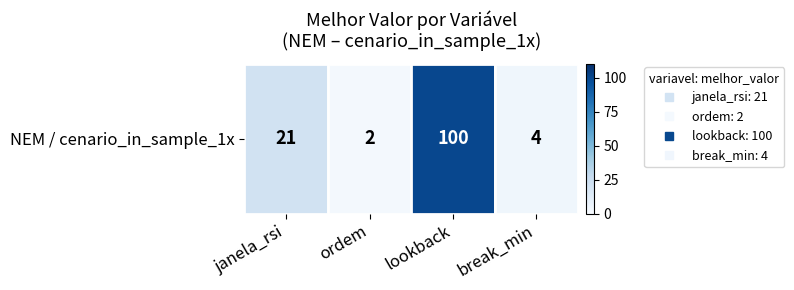

Count the number of categories in the chart.

4